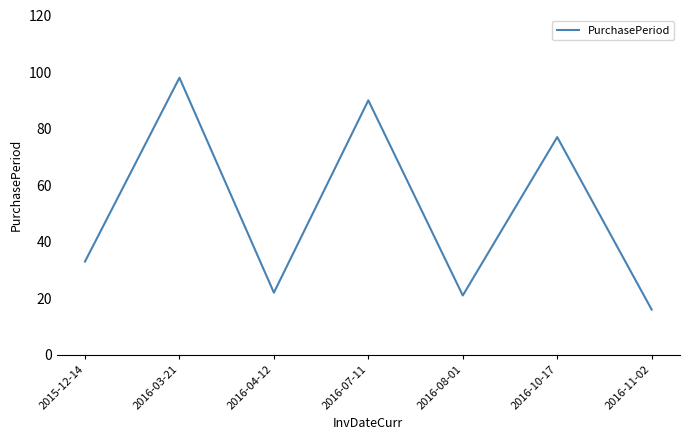

Which category has the lowest value across all series?

2016-11-02